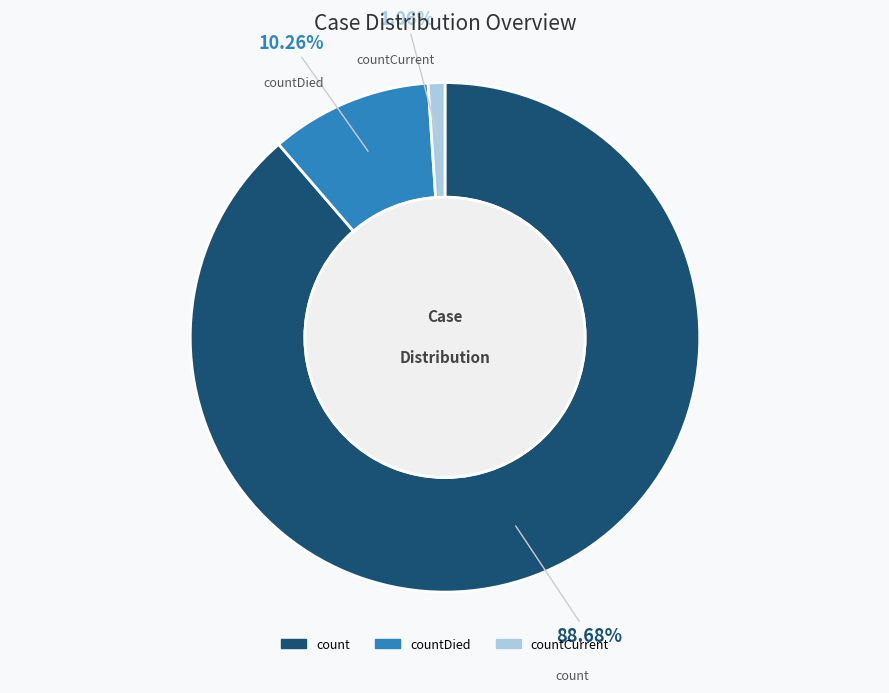

Does any single category account for the majority?

Yes